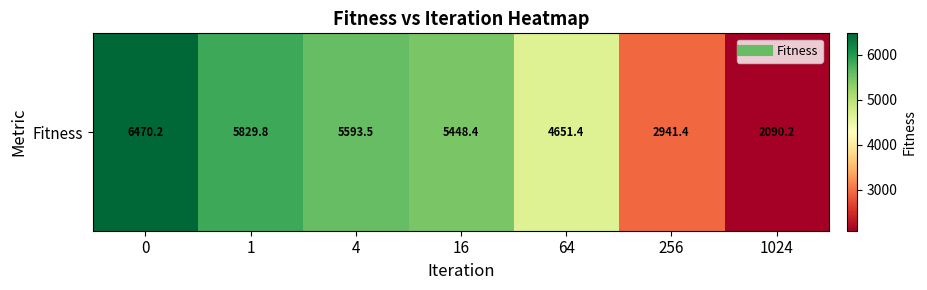

List the labels in order of value, largest first.

0, 1, 4, 16, 64, 256, 1024